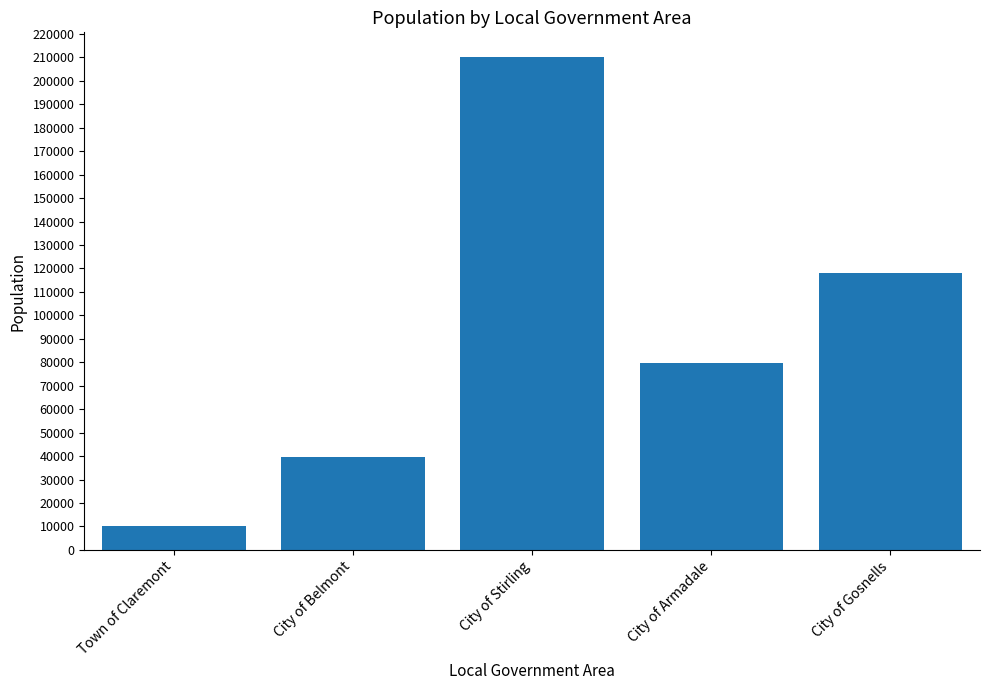

Which has a higher value, City of Stirling or City of Belmont?

City of Stirling